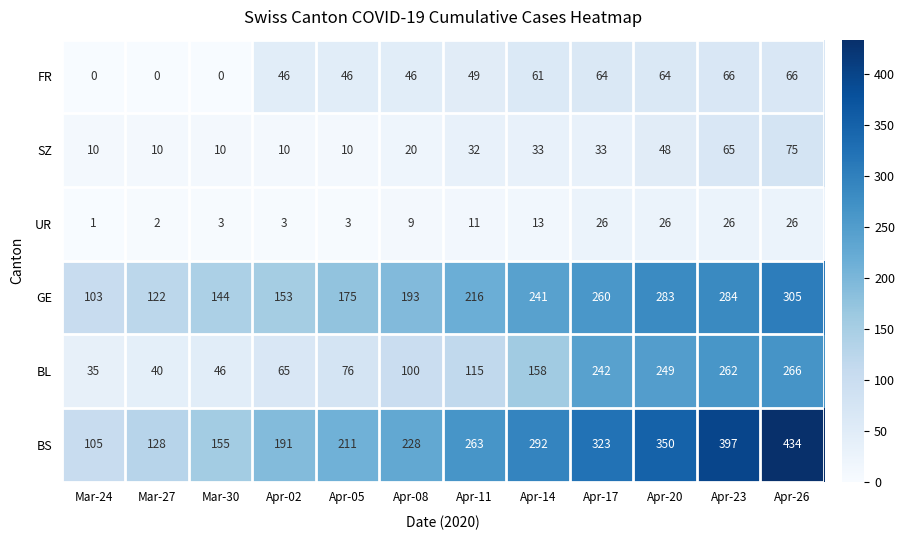

Is it true that UR equals 3 at Mar-30?

True